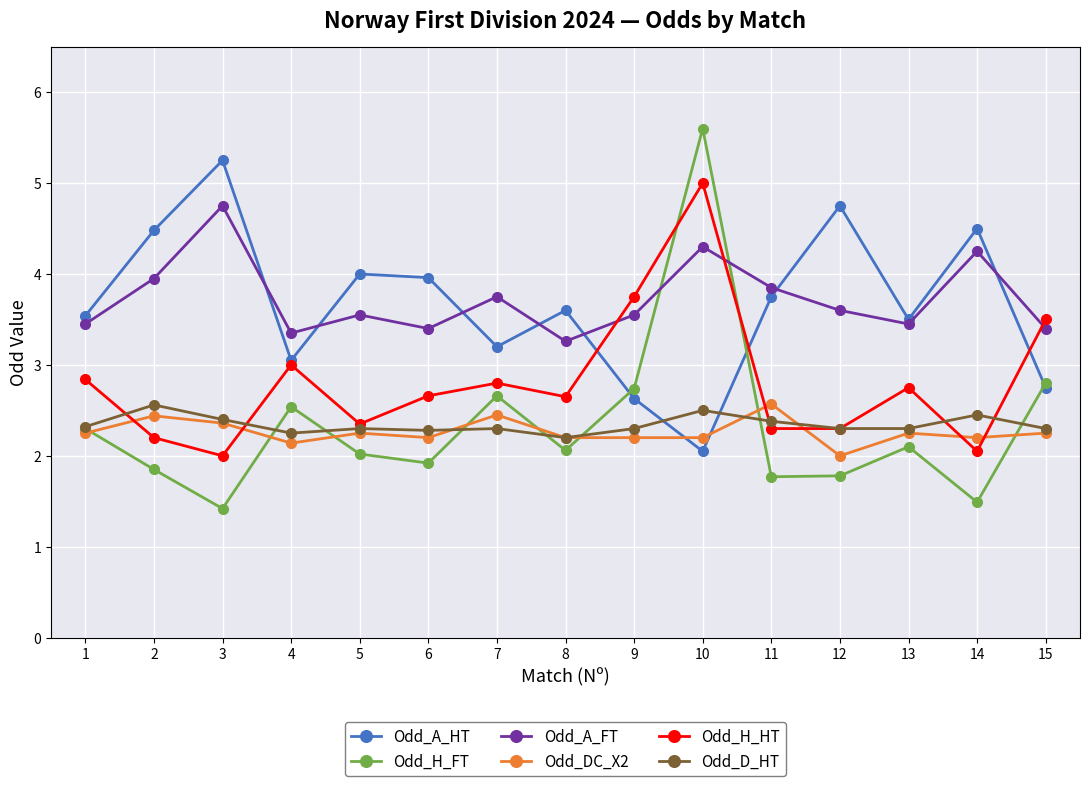

Is it true that Odd_A_HT equals 4.2 at 4?

False